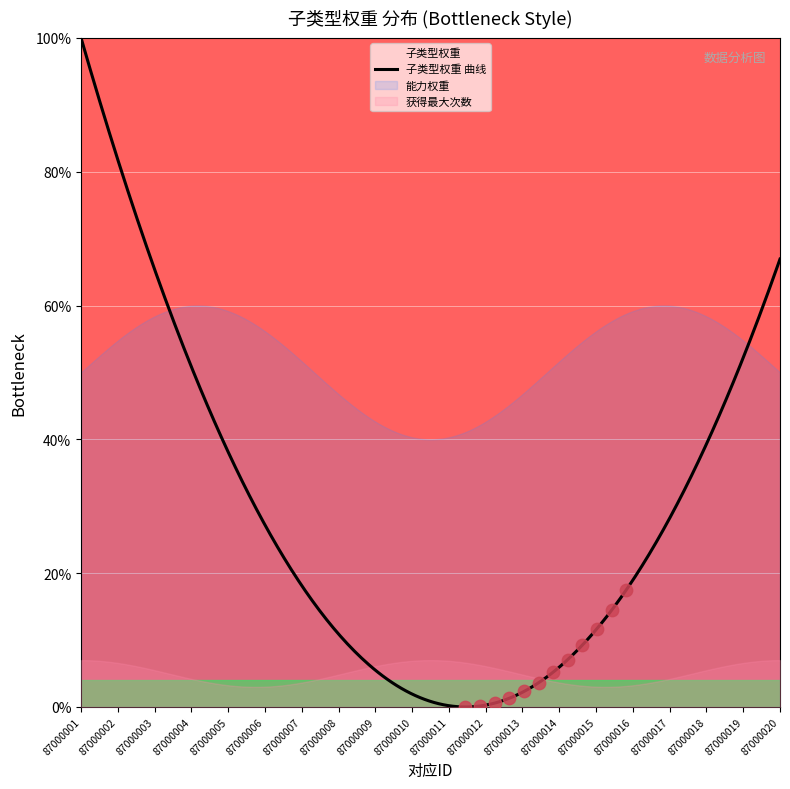

Which series has the largest Y range (max minus min)?

子类型权重